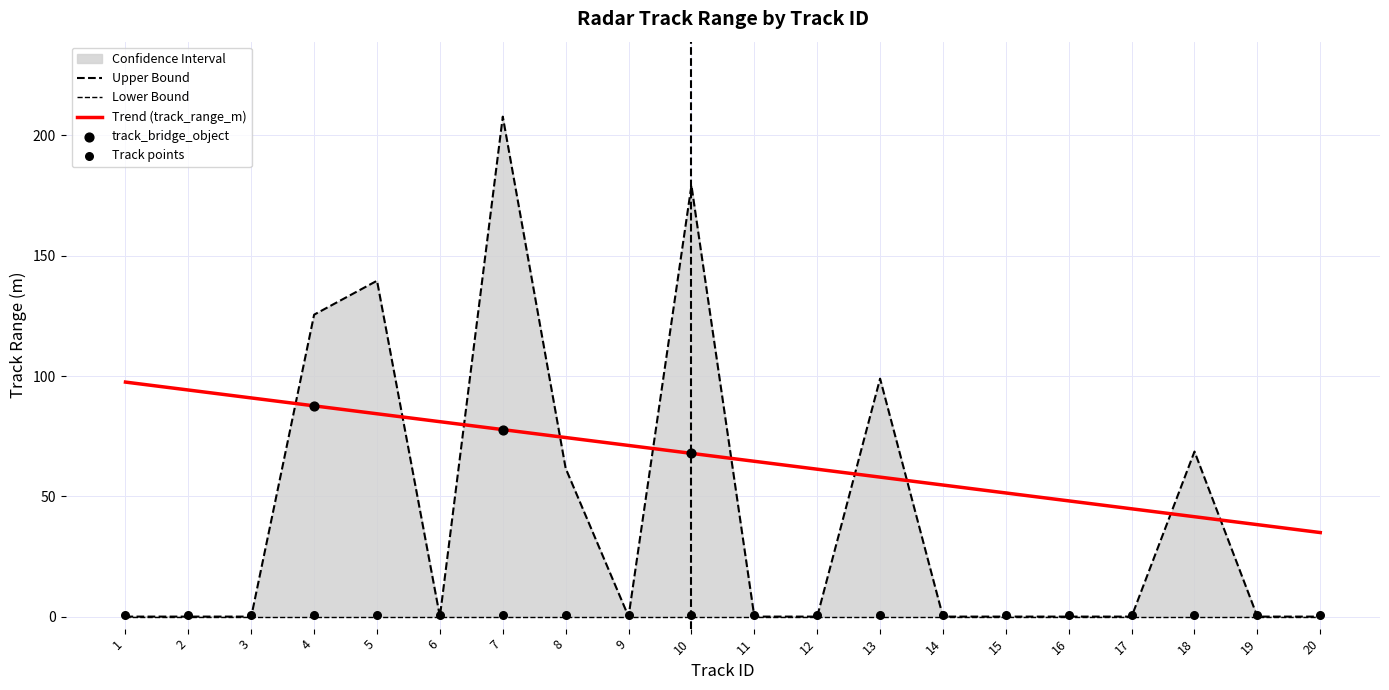

Which series reaches the maximum Y coordinate?

upper_bound